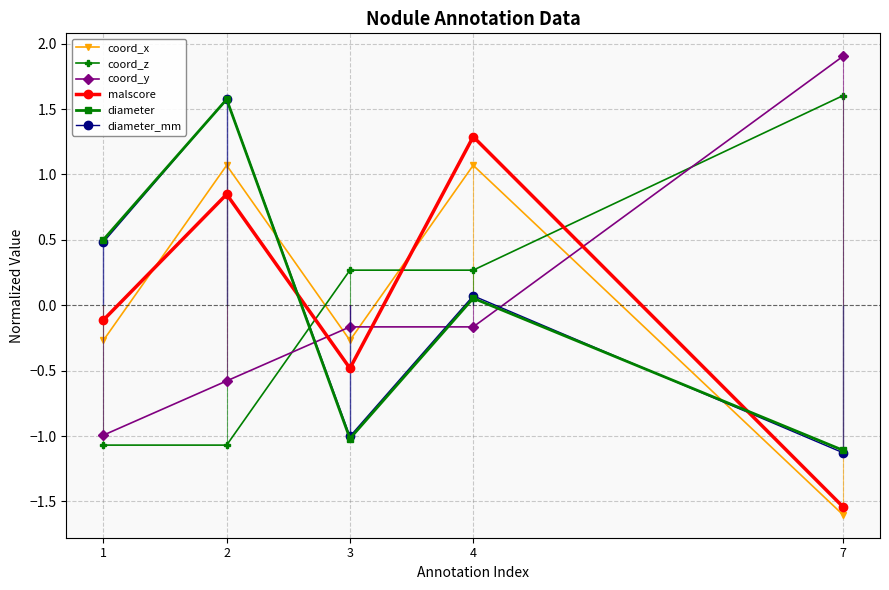

What is the difference between the highest and lowest values at 7?

3.5